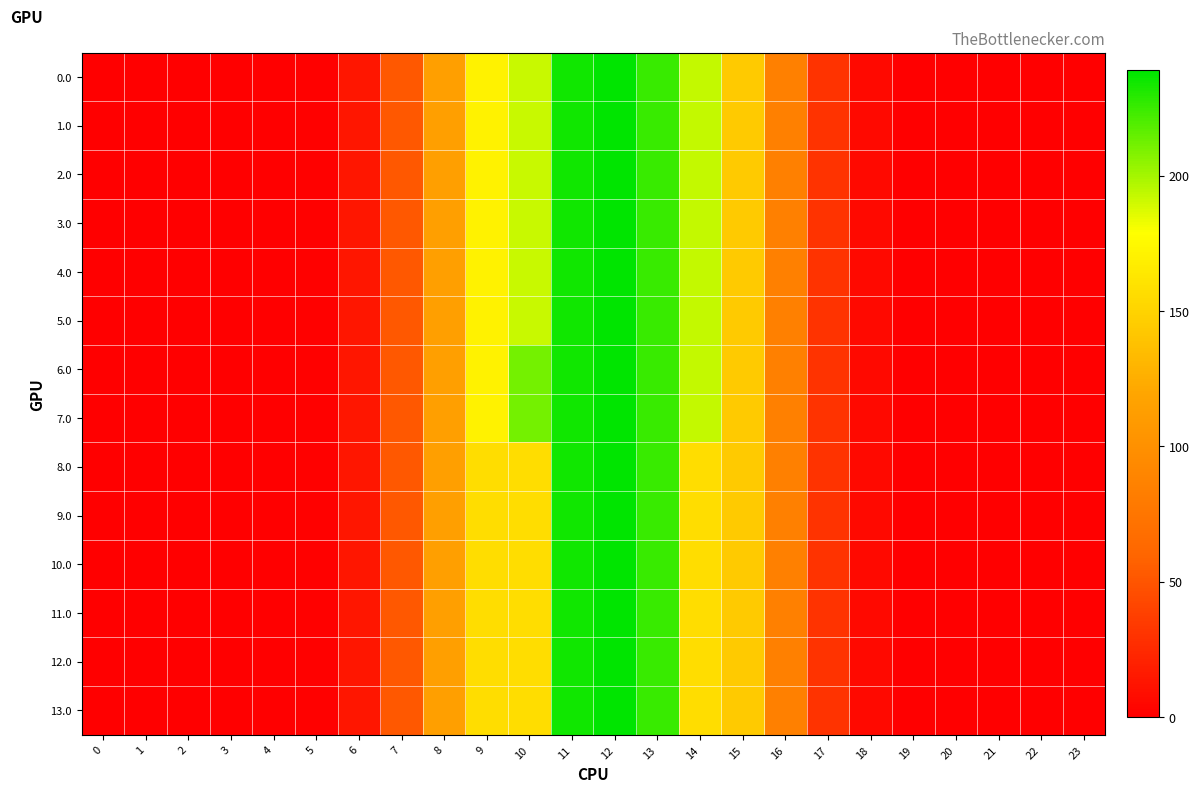

Reading right to left, what are all the values shown in this chart?

0.0: 23=0.0	22=0.0	21=0.0	20=0.0	19=0.1	18=5.9	17=30.5	16=84.1	15=144.6	14=192.3	13=225.6	12=238.9	11=235.1	10=192.0	9=170.3	8=113.6	7=51.6	6=13.7	5=1.3	4=0.0	3=0.0	2=0.0	1=0.0	0=0.0
1.0: 23=0.0	22=0.0	21=0.0	20=0.0	19=0.1	18=5.9	17=30.5	16=84.1	15=144.6	14=192.3	13=225.6	12=238.9	11=235.1	10=192.0	9=170.3	8=113.6	7=51.6	6=13.7	5=1.3	4=0.0	3=0.0	2=0.0	1=0.0	0=0.0
2.0: 23=0.0	22=0.0	21=0.0	20=0.0	19=0.1	18=5.9	17=30.5	16=84.1	15=144.6	14=192.3	13=225.6	12=238.9	11=235.1	10=192.0	9=170.3	8=113.6	7=51.6	6=13.7	5=1.3	4=0.0	3=0.0	2=0.0	1=0.0	0=0.0
3.0: 23=0.0	22=0.0	21=0.0	20=0.0	19=0.1	18=5.9	17=30.5	16=84.1	15=144.6	14=192.3	13=225.6	12=238.9	11=235.1	10=192.0	9=170.3	8=113.6	7=51.6	6=13.7	5=1.3	4=0.0	3=0.0	2=0.0	1=0.0	0=0.0
4.0: 23=0.0	22=0.0	21=0.0	20=0.0	19=0.1	18=5.9	17=30.5	16=84.1	15=144.6	14=192.3	13=225.6	12=238.9	11=235.1	10=192.0	9=170.3	8=113.6	7=51.6	6=13.7	5=1.3	4=0.0	3=0.0	2=0.0	1=0.0	0=0.0
5.0: 23=0.0	22=0.0	21=0.0	20=0.0	19=0.1	18=5.9	17=30.5	16=84.1	15=144.6	14=192.3	13=225.6	12=238.9	11=235.1	10=192.0	9=170.3	8=113.6	7=51.6	6=13.7	5=1.3	4=0.0	3=0.0	2=0.0	1=0.0	0=0.0
6.0: 23=0.0	22=0.0	21=0.0	20=0.0	19=0.1	18=5.9	17=30.5	16=84.1	15=144.6	14=192.5	13=225.6	12=238.9	11=235.1	10=211.0	9=170.3	8=113.6	7=51.6	6=13.7	5=1.3	4=0.0	3=0.0	2=0.0	1=0.0	0=0.0
7.0: 23=0.0	22=0.0	21=0.0	20=0.0	19=0.1	18=5.9	17=30.5	16=84.1	15=144.6	14=192.5	13=225.6	12=238.9	11=235.1	10=211.3	9=170.3	8=113.6	7=51.6	6=13.7	5=1.3	4=0.0	3=0.0	2=0.0	1=0.0	0=0.0
8.0: 23=0.0	22=0.0	21=0.0	20=0.0	19=0.1	18=5.9	17=30.5	16=84.1	15=144.6	14=156.3	13=225.6	12=238.9	11=235.1	10=156.0	9=156.0	8=113.6	7=51.6	6=13.7	5=1.3	4=0.0	3=0.0	2=0.0	1=0.0	0=0.0
9.0: 23=0.0	22=0.0	21=0.0	20=0.0	19=0.1	18=5.9	17=30.5	16=84.1	15=144.6	14=156.3	13=225.6	12=238.9	11=235.1	10=156.0	9=156.0	8=113.6	7=51.6	6=13.7	5=1.3	4=0.0	3=0.0	2=0.0	1=0.0	0=0.0
10.0: 23=0.0	22=0.0	21=0.0	20=0.0	19=0.1	18=5.9	17=30.5	16=84.1	15=144.6	14=156.3	13=225.6	12=238.9	11=235.1	10=156.0	9=156.0	8=113.6	7=51.6	6=13.7	5=1.3	4=0.0	3=0.0	2=0.0	1=0.0	0=0.0
11.0: 23=0.0	22=0.0	21=0.0	20=0.0	19=0.1	18=5.9	17=30.5	16=84.1	15=144.6	14=156.3	13=225.6	12=238.9	11=235.1	10=156.0	9=156.0	8=113.6	7=51.6	6=13.7	5=1.3	4=0.0	3=0.0	2=0.0	1=0.0	0=0.0
12.0: 23=0.0	22=0.0	21=0.0	20=0.0	19=0.1	18=5.9	17=30.5	16=84.1	15=144.6	14=156.3	13=225.6	12=238.9	11=235.1	10=156.0	9=156.0	8=113.6	7=51.6	6=13.7	5=1.3	4=0.0	3=0.0	2=0.0	1=0.0	0=0.0
13.0: 23=0.0	22=0.0	21=0.0	20=0.0	19=0.1	18=5.9	17=30.5	16=84.1	15=144.6	14=156.3	13=225.6	12=238.9	11=235.1	10=156.0	9=156.0	8=113.6	7=51.6	6=13.7	5=1.3	4=0.0	3=0.0	2=0.0	1=0.0	0=0.0